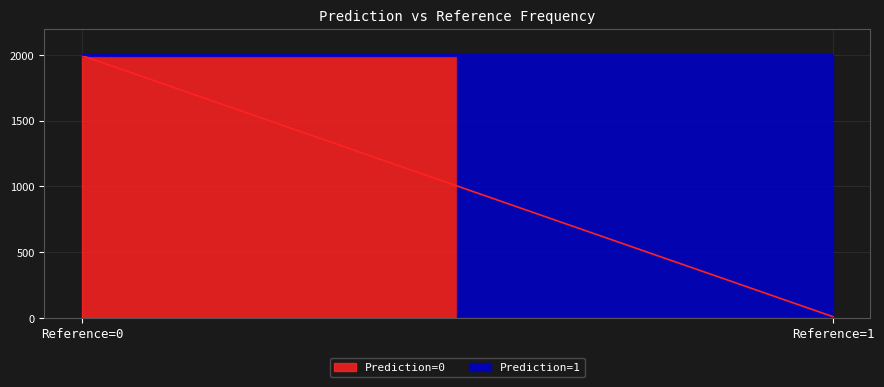

How many data points in Prediction=1 are less than 1991?

1